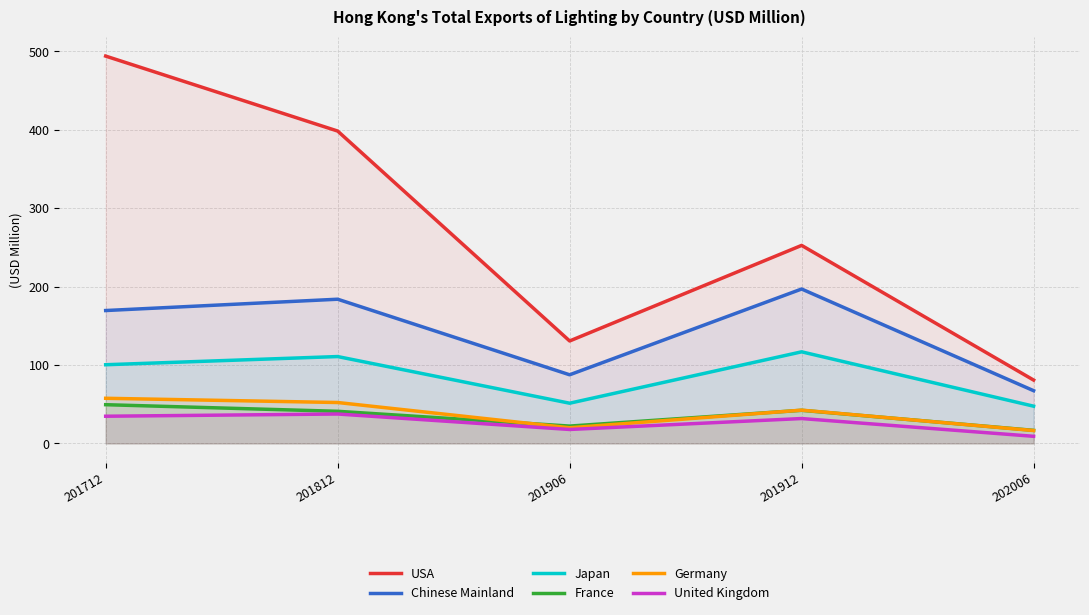

True or false: France has more than 2 interior local peaks.

False